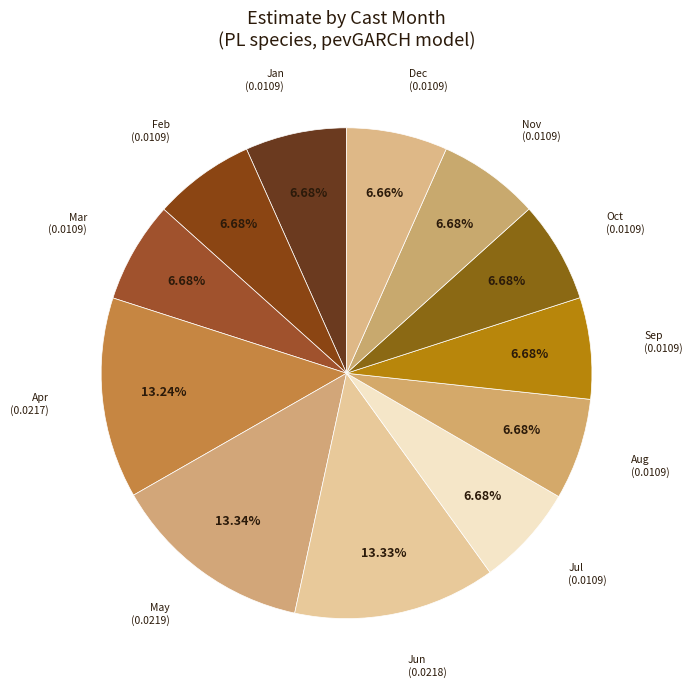

How many segments does this pie chart have?

12